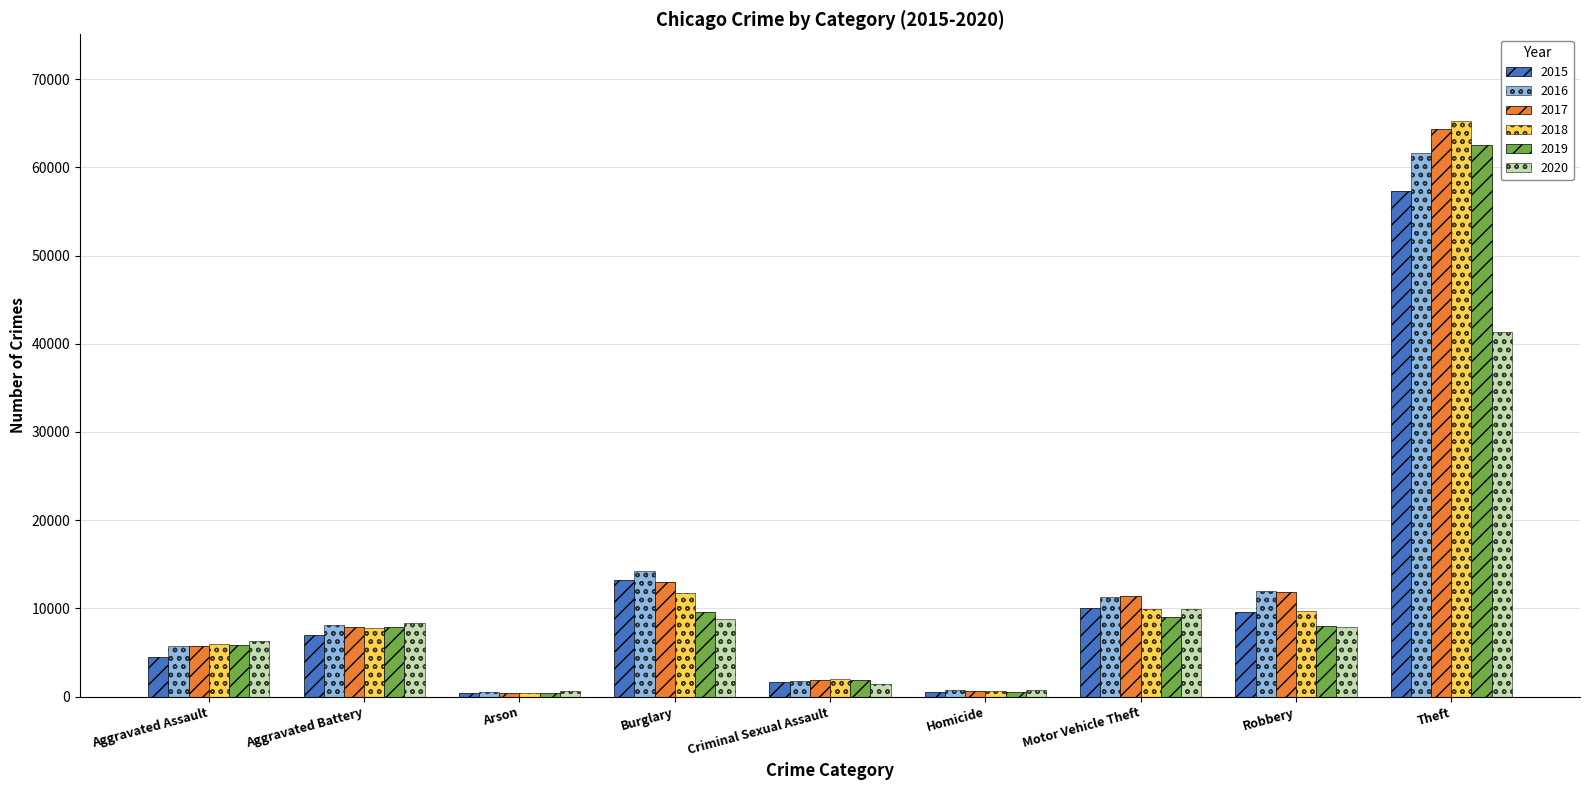

How many bars are there in each group?

6